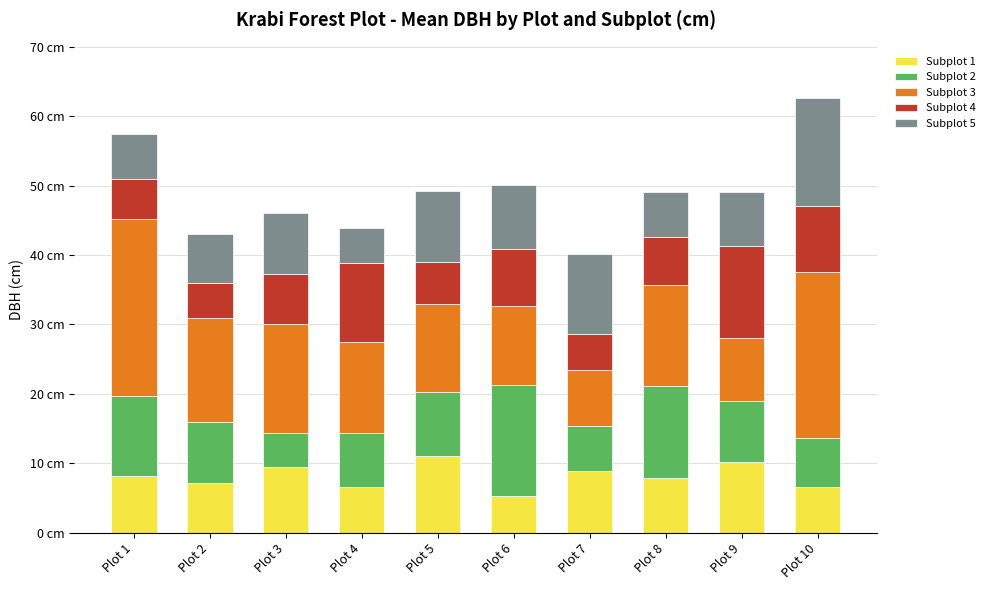

At which category is the sum across all series the highest?

Plot 10